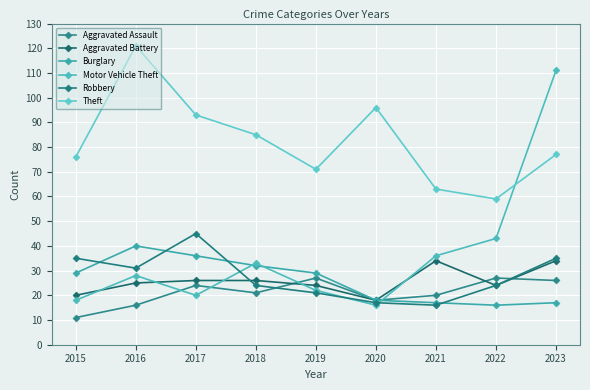

What is the difference between the maximum and minimum values in the Theft series?

62